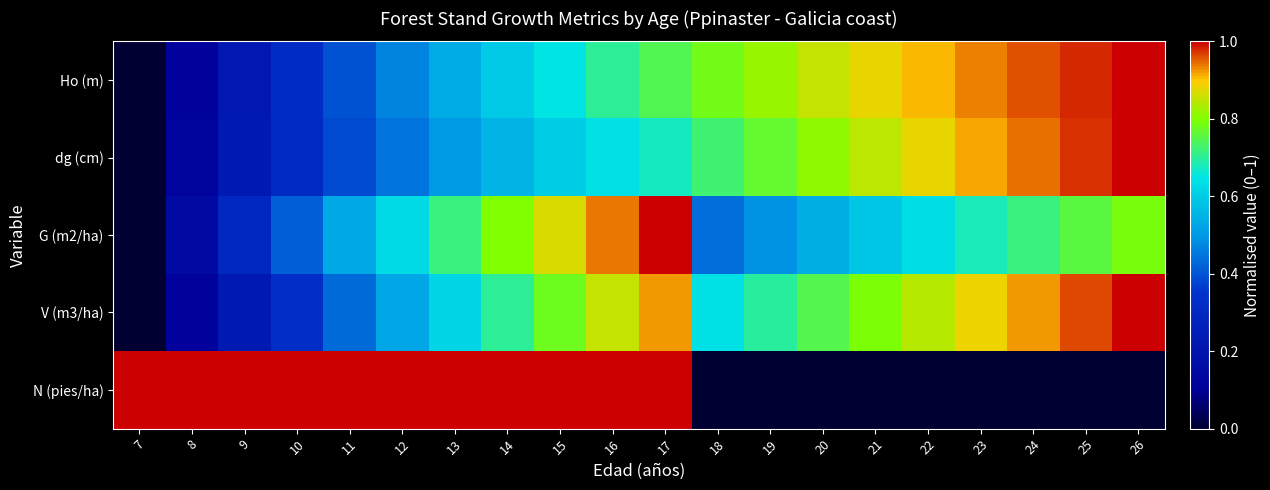

Reading left to right, transcribe all the data shown in this chart.

Ho (m): 7=0.0	8=0.1	9=0.2	10=0.3	11=0.4	12=0.5	13=0.5	14=0.6	15=0.7	16=0.7	17=0.7	18=0.8	19=0.8	20=0.9	21=0.9	22=0.9	23=0.9	24=1.0	25=1.0	26=1.0
dg (cm): 7=0.0	8=0.1	9=0.2	10=0.3	11=0.4	12=0.4	13=0.5	14=0.6	15=0.6	16=0.6	17=0.7	18=0.7	19=0.8	20=0.8	21=0.8	22=0.9	23=0.9	24=0.9	25=1.0	26=1.0
G (m2/ha): 7=0.0	8=0.2	9=0.3	10=0.4	11=0.5	12=0.6	13=0.7	14=0.8	15=0.9	16=0.9	17=1.0	18=0.4	19=0.5	20=0.5	21=0.6	22=0.6	23=0.7	24=0.7	25=0.8	26=0.8
V (m3/ha): 7=0.0	8=0.1	9=0.2	10=0.3	11=0.4	12=0.5	13=0.6	14=0.7	15=0.8	16=0.9	17=0.9	18=0.6	19=0.7	20=0.7	21=0.8	22=0.8	23=0.9	24=0.9	25=1.0	26=1.0
N (pies/ha): 7=1.0	8=1.0	9=1.0	10=1.0	11=1.0	12=1.0	13=1.0	14=1.0	15=1.0	16=1.0	17=1.0	18=0.0	19=0.0	20=0.0	21=0.0	22=0.0	23=0.0	24=0.0	25=0.0	26=0.0